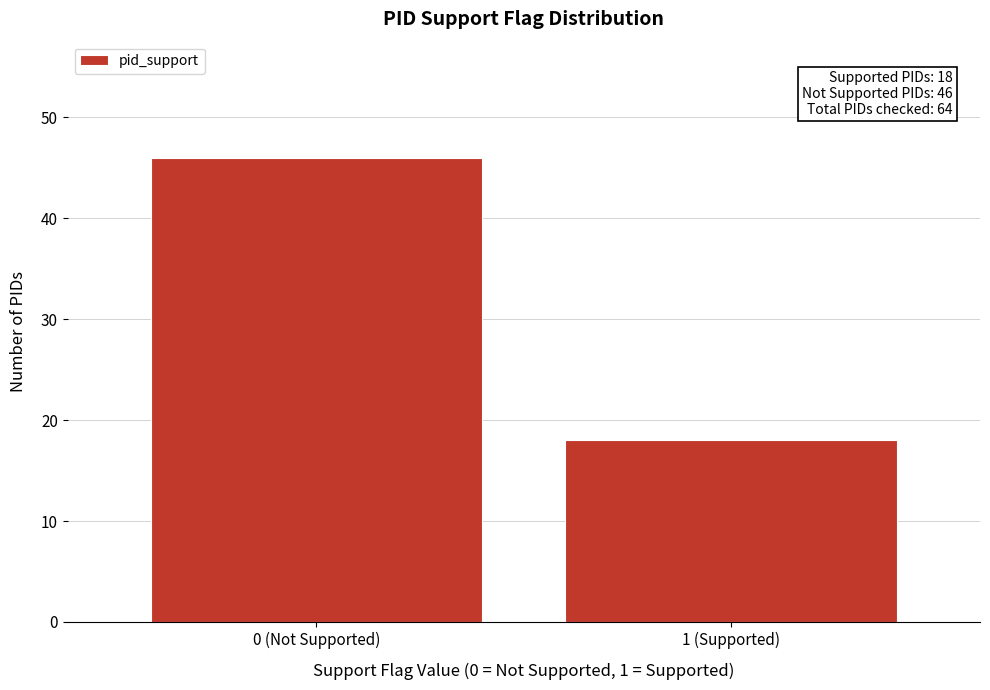

Reading right to left, extract all data points from this chart.

1 (Supported)=18	0 (Not Supported)=46